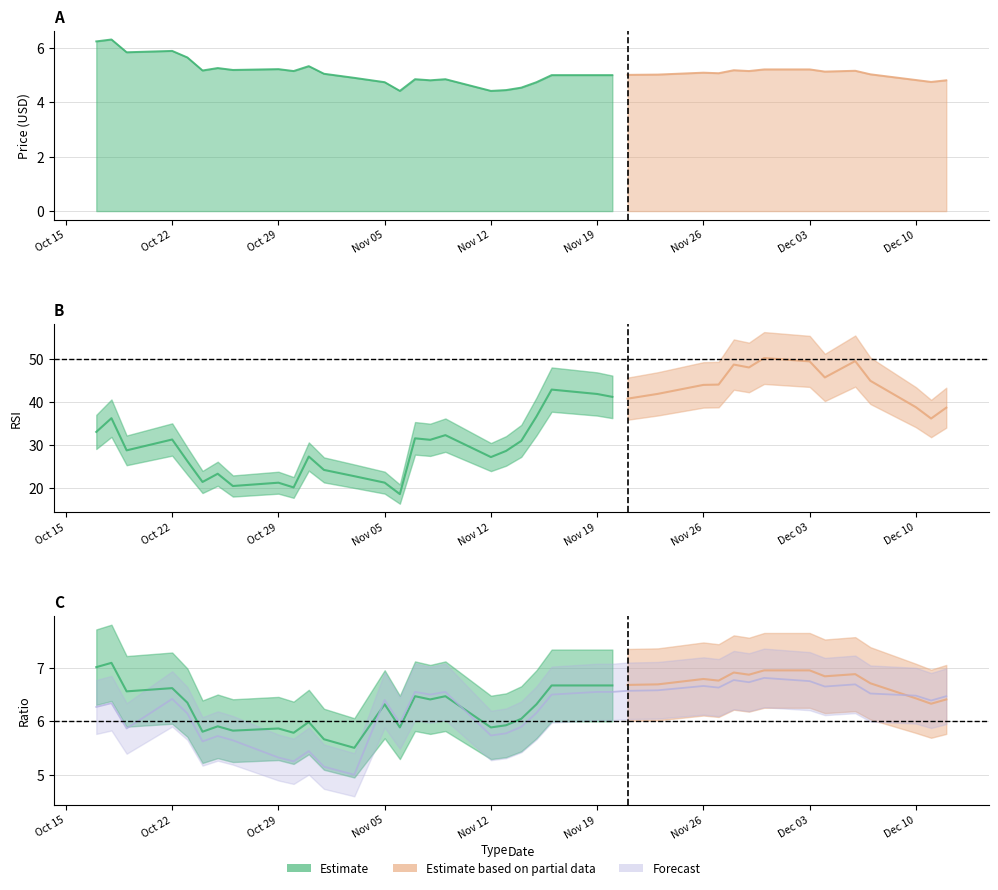

In price, how many points are lower than both neighbors (excluding endpoints)?

11